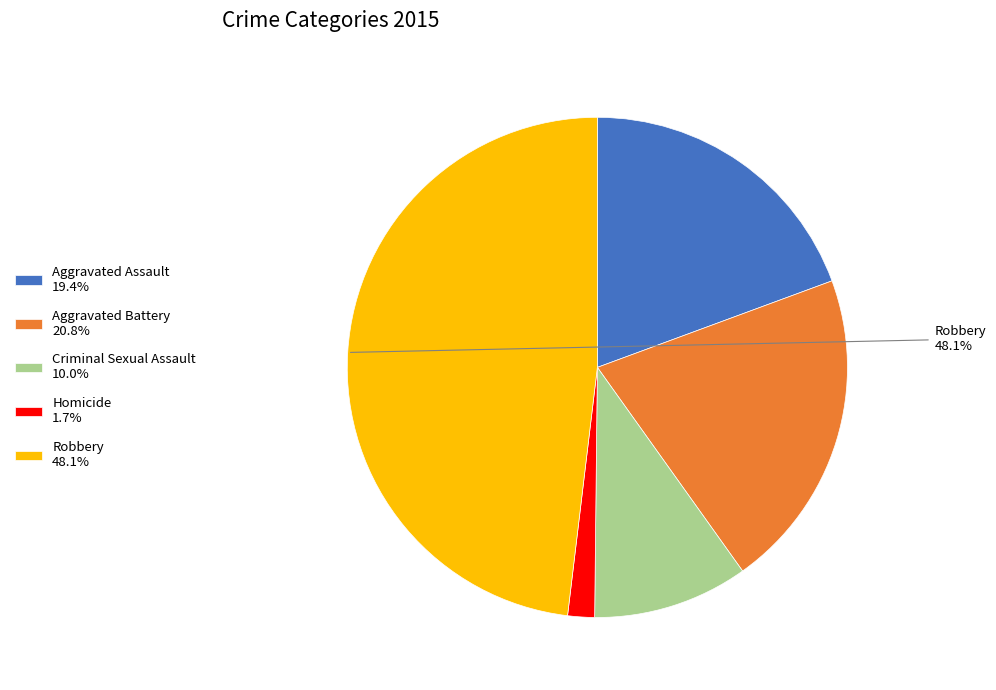

To the nearest percent, what is the difference between the Criminal Sexual Assault and Homicide slice percentages?

8%